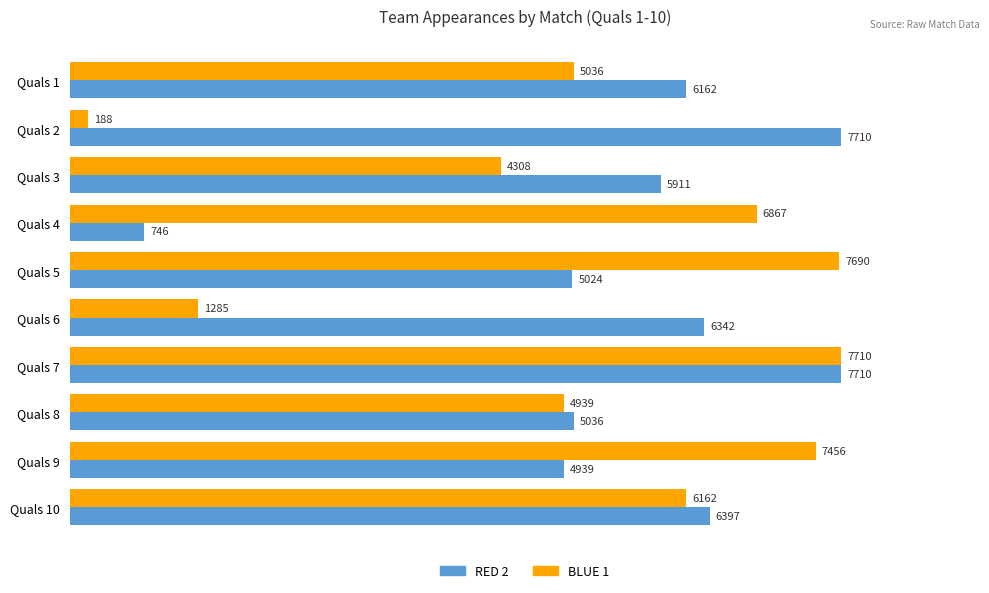

What are all the series names shown in the legend?

RED 2, BLUE 1